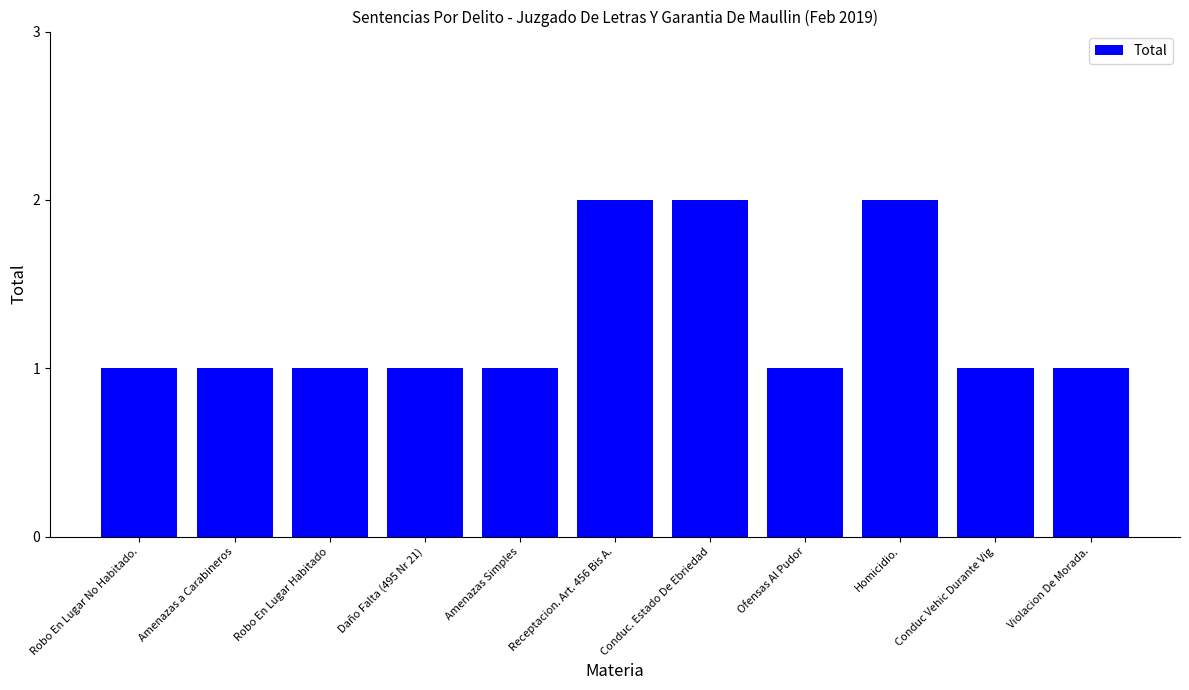

What is the smallest value displayed?

1